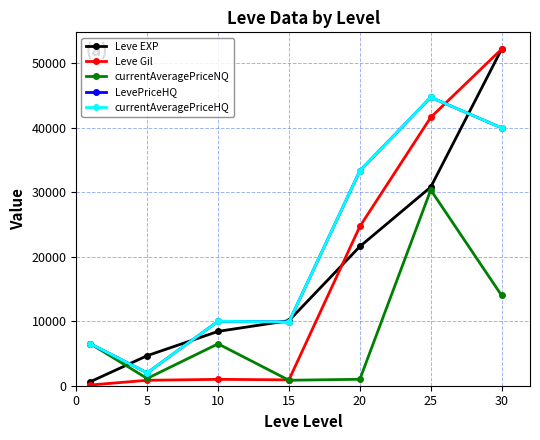

What is the value of the Leve EXP point at the 2nd from the left?

4660